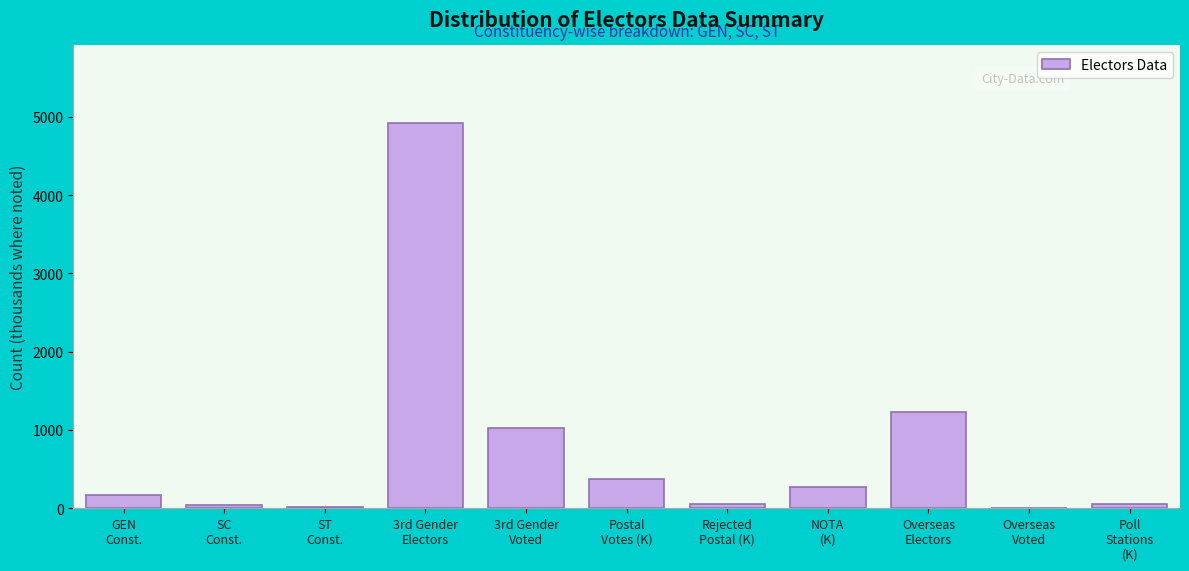

What is the sum of all values?

8159.1